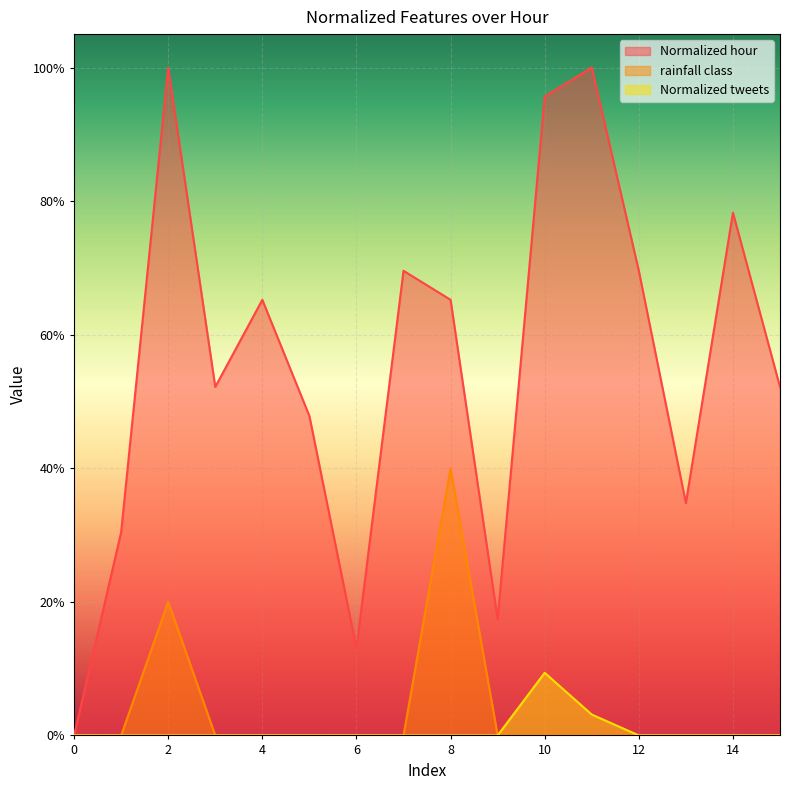

Count the rainfall class values in the range 0 to 1.

16